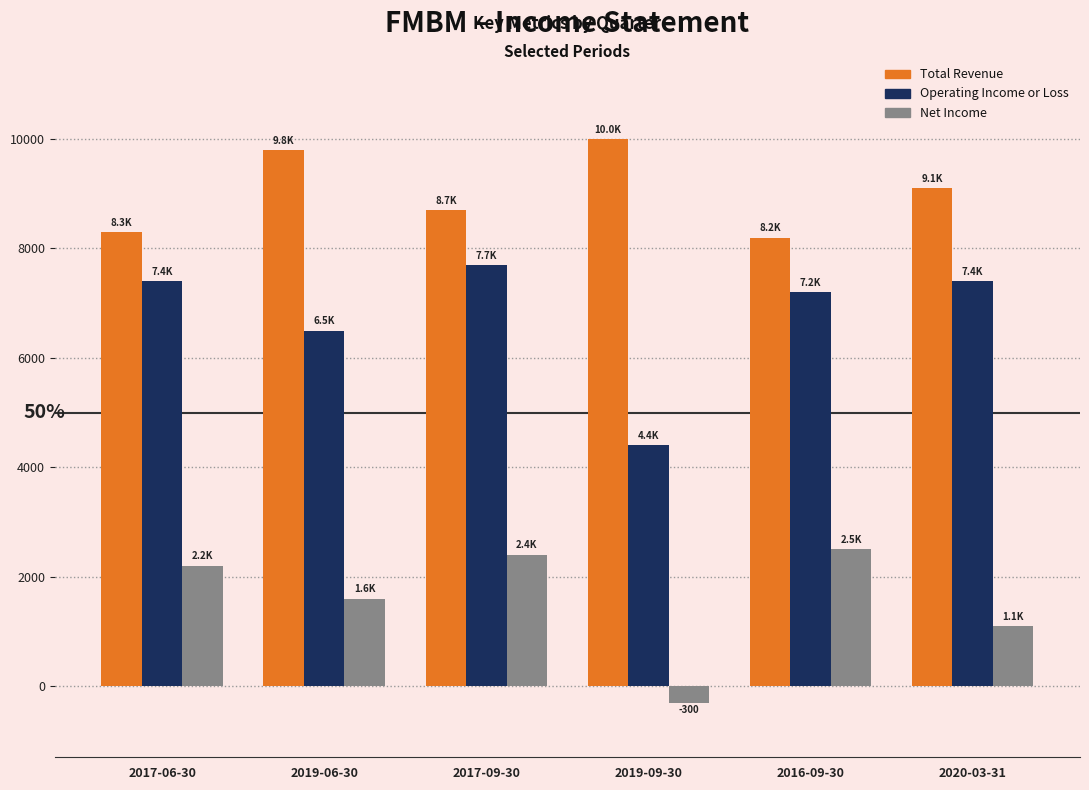

What is the difference between the maximum and minimum values in the Net Income series?

2800